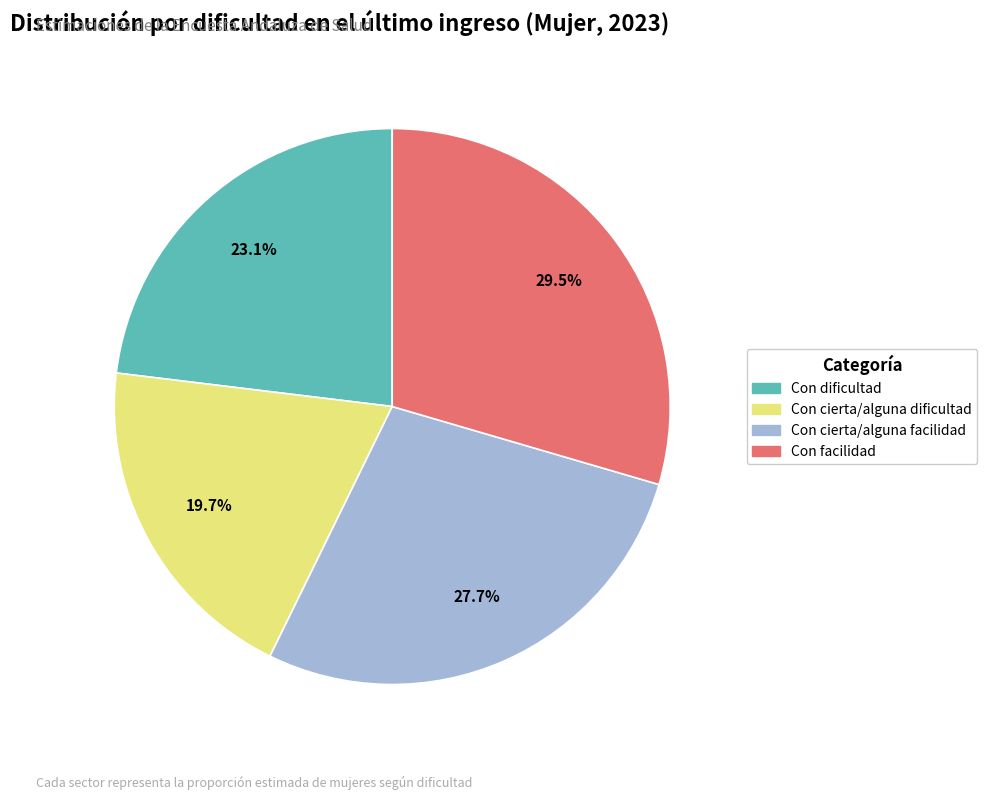

Which has a higher value, Con dificultad or Con facilidad?

Con facilidad